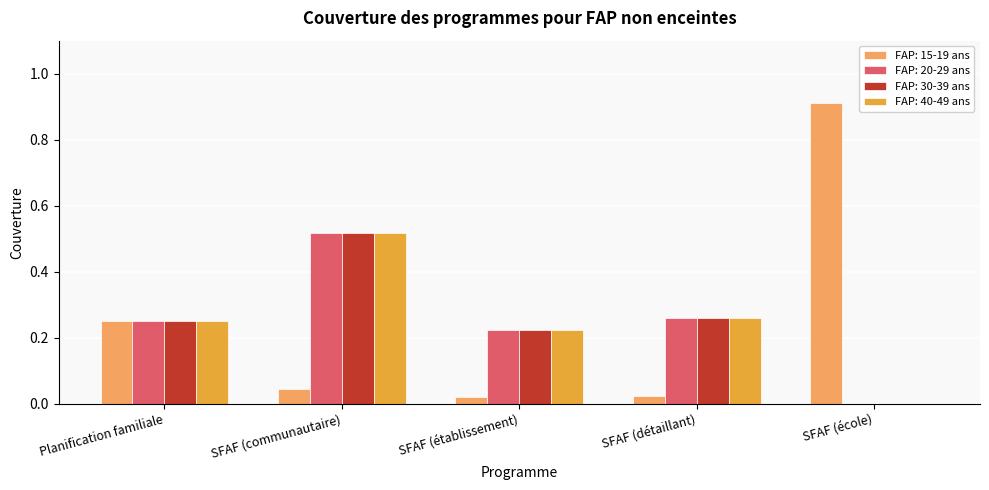

True or false: FAP: 20-29 ans has a value of 0.2 at SFAF (école).

False